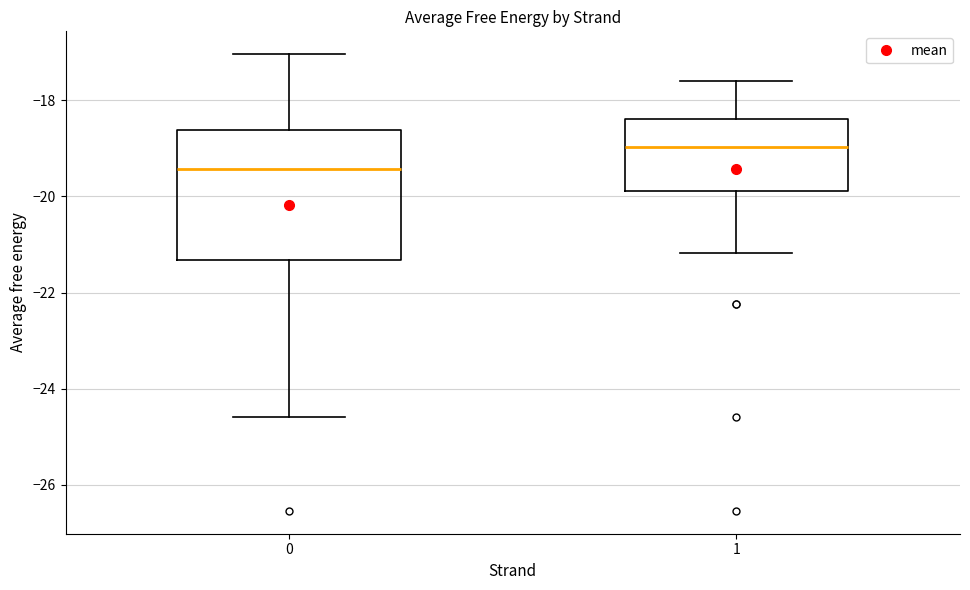

Which box's median line is the lowest?

0